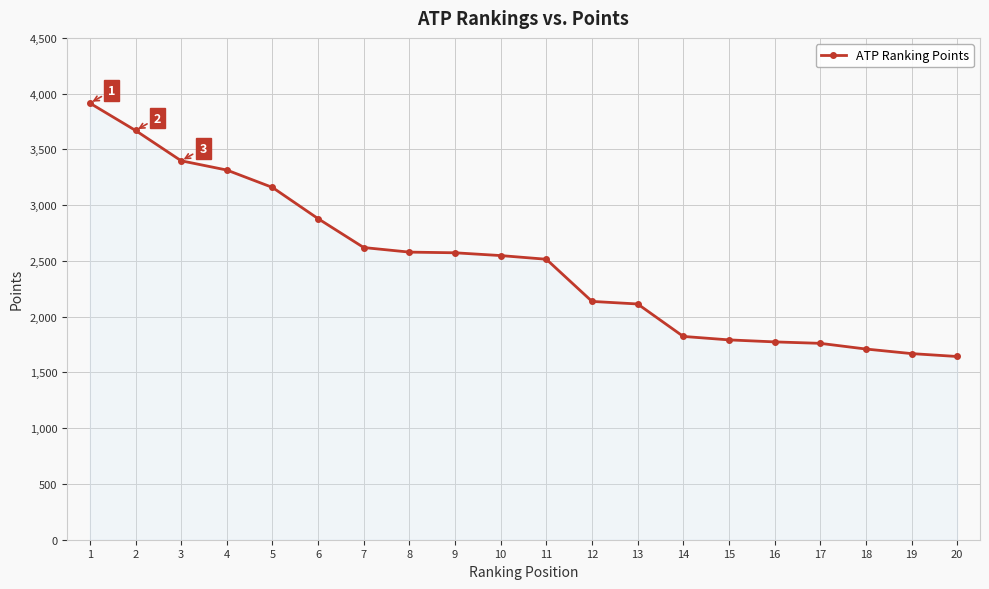

Does the chart have visible grid lines?

Yes